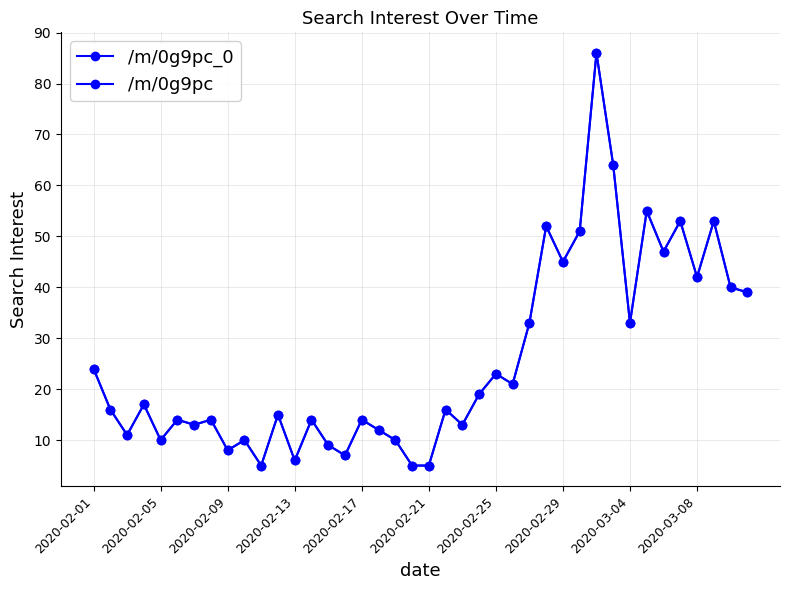

Reading left to right, what are all the values shown in this chart?

/m/0g9pc_0: 24	16	11	17	10	14	13	14	8	10	5	15	6	14	9	7	14	12	10	5	5	16	13	19	23	21	33	52	45	51	86	64	33	55	47	53	42	53	40	39
/m/0g9pc: 24	16	11	17	10	14	13	14	8	10	5	15	6	14	9	7	14	12	10	5	5	16	13	19	23	21	33	52	45	51	86	64	33	55	47	53	42	53	40	39